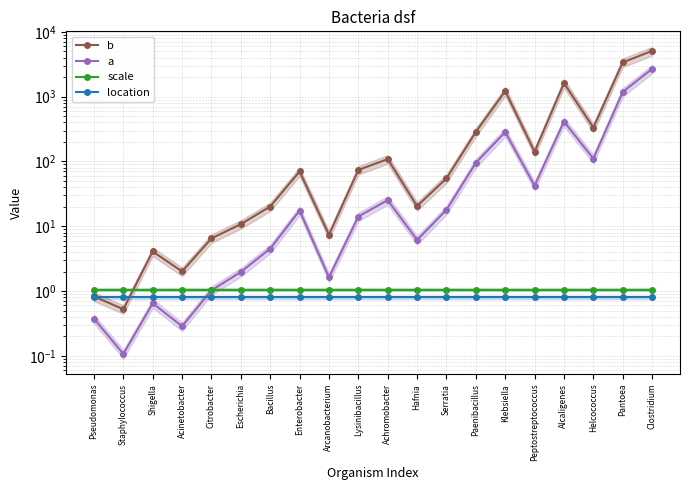

The location series shows 0.8 at Hafnia. True or false?

True